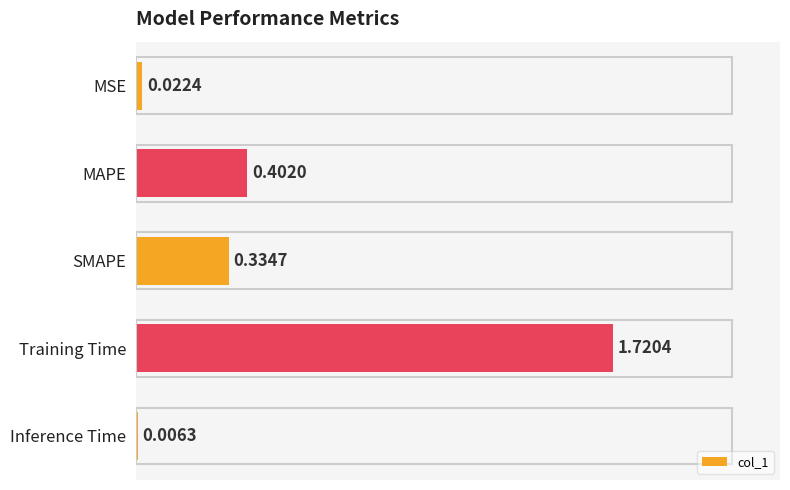

How many series are shown in this chart?

1